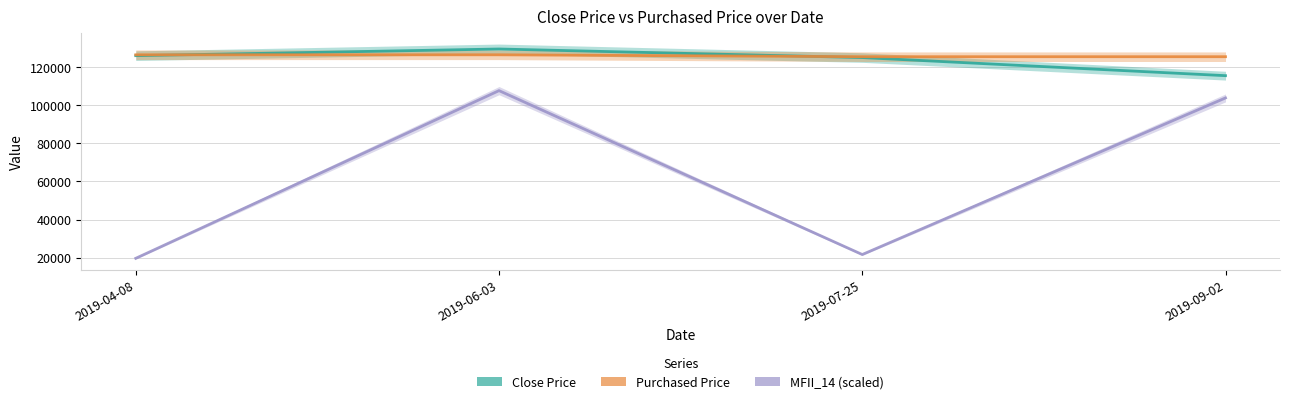

How many Purchased Price values are between 125450 and 126453?

4